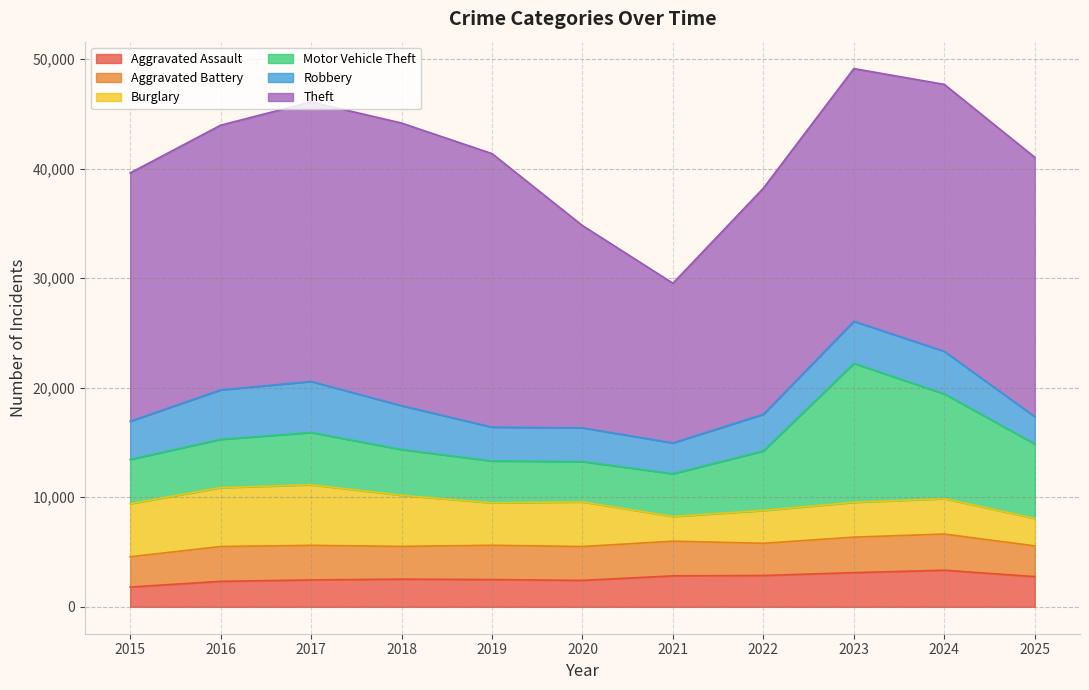

True or false: Theft has more than 1 interior local peaks.

True